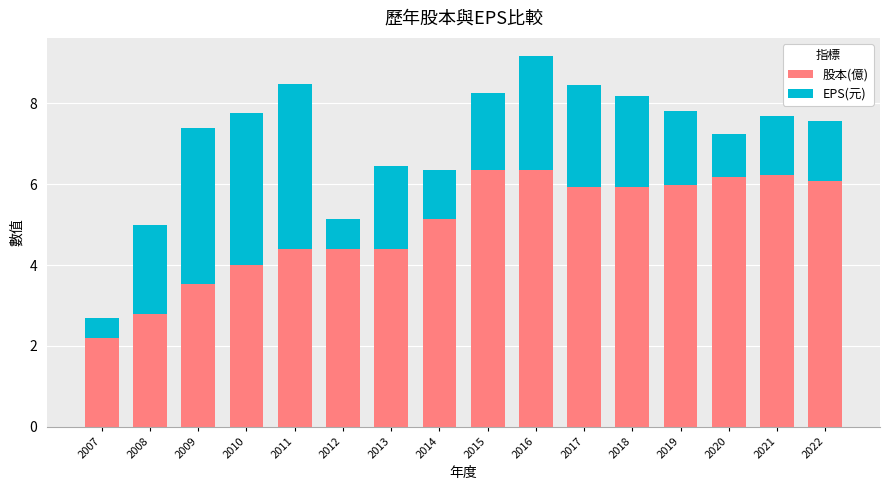

At which label does 股本(億) first exceed 5?

2014